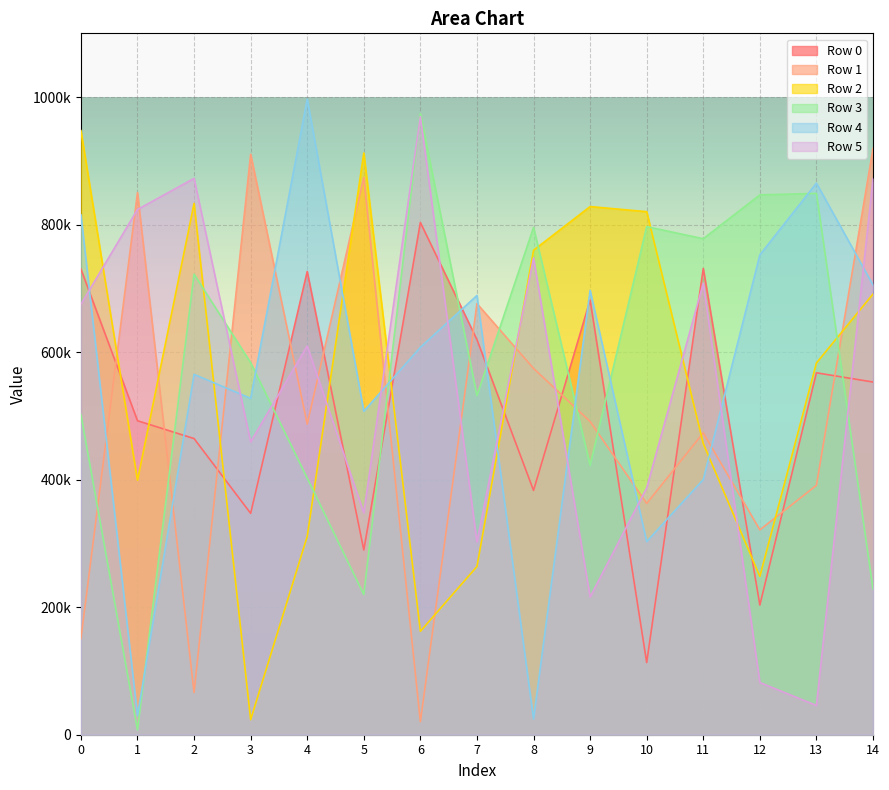

What is the average value of the Row 5 series?

541258